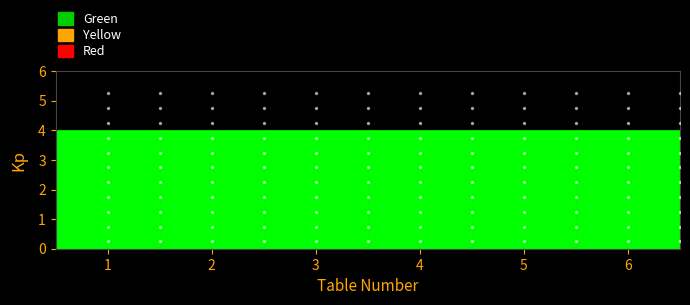

How tall is the bar that spans 0.5 to 1.5 on the x-axis? The values are not printed on the chart, so give them approximately, as read against the axis.

4